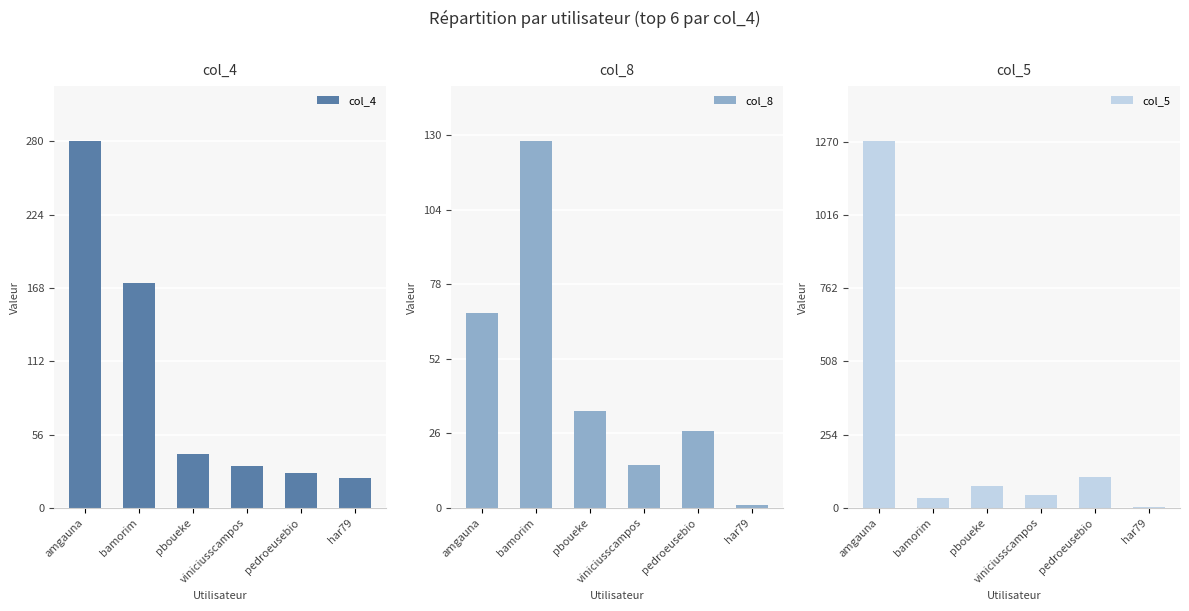

List the labels in order of col_8 value, smallest first.

har79, viniciusscampos, pedroeusebio, pboueke, amgauna, bamorim